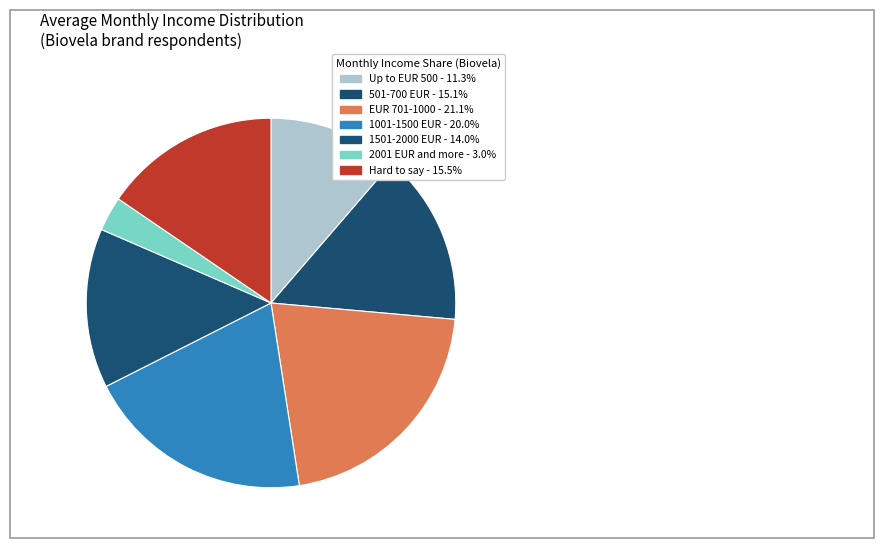

Rank the categories by value from highest to lowest.

EUR 701-1000, 1001-1500 EUR, Hard to say, 501-700 EUR, 1501-2000 EUR, Up to EUR 500, 2001 EUR and more